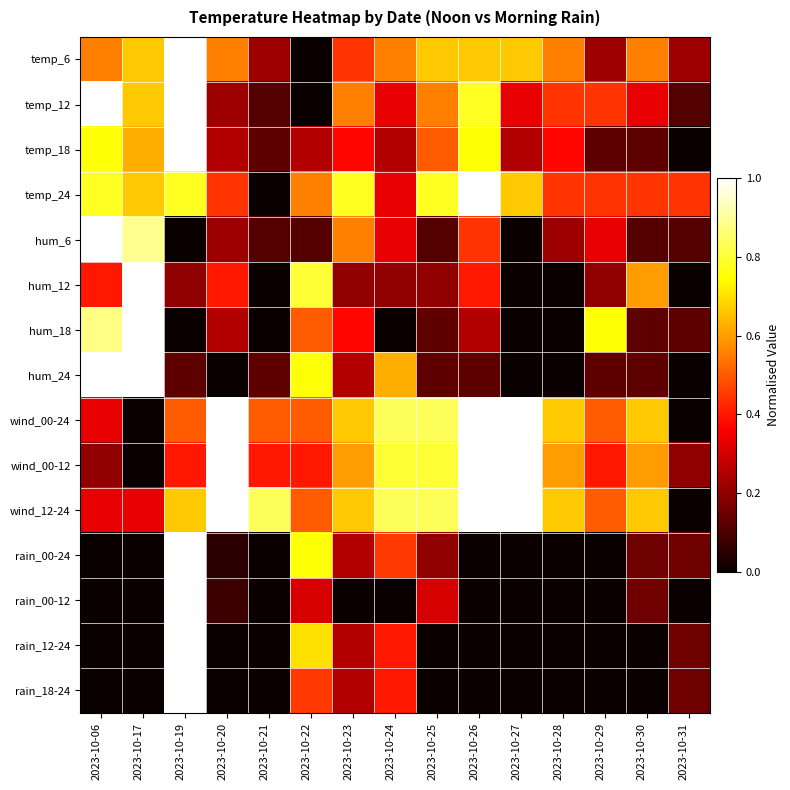

Reading right to left, extract all data points from this chart.

temp_6: 2023-10-31=0.2	2023-10-30=0.6	2023-10-29=0.2	2023-10-28=0.6	2023-10-27=0.7	2023-10-26=0.7	2023-10-25=0.7	2023-10-24=0.6	2023-10-23=0.4	2023-10-22=0.0	2023-10-21=0.2	2023-10-20=0.6	2023-10-19=1.0	2023-10-17=0.7	2023-10-06=0.6
temp_12: 2023-10-31=0.1	2023-10-30=0.3	2023-10-29=0.4	2023-10-28=0.4	2023-10-27=0.3	2023-10-26=0.8	2023-10-25=0.6	2023-10-24=0.3	2023-10-23=0.6	2023-10-22=0.0	2023-10-21=0.1	2023-10-20=0.2	2023-10-19=1.0	2023-10-17=0.7	2023-10-06=1.0
temp_18: 2023-10-31=0.0	2023-10-30=0.1	2023-10-29=0.1	2023-10-28=0.4	2023-10-27=0.2	2023-10-26=0.8	2023-10-25=0.5	2023-10-24=0.2	2023-10-23=0.4	2023-10-22=0.2	2023-10-21=0.1	2023-10-20=0.2	2023-10-19=1.0	2023-10-17=0.6	2023-10-06=0.8
temp_24: 2023-10-31=0.4	2023-10-30=0.4	2023-10-29=0.4	2023-10-28=0.4	2023-10-27=0.7	2023-10-26=1.0	2023-10-25=0.8	2023-10-24=0.3	2023-10-23=0.8	2023-10-22=0.6	2023-10-21=0.0	2023-10-20=0.4	2023-10-19=0.8	2023-10-17=0.7	2023-10-06=0.8
hum_6: 2023-10-31=0.1	2023-10-30=0.1	2023-10-29=0.3	2023-10-28=0.2	2023-10-27=0.0	2023-10-26=0.4	2023-10-25=0.1	2023-10-24=0.3	2023-10-23=0.6	2023-10-22=0.1	2023-10-21=0.1	2023-10-20=0.2	2023-10-19=0.0	2023-10-17=0.9	2023-10-06=1.0
hum_12: 2023-10-31=0.0	2023-10-30=0.6	2023-10-29=0.2	2023-10-28=0.0	2023-10-27=0.0	2023-10-26=0.4	2023-10-25=0.2	2023-10-24=0.2	2023-10-23=0.2	2023-10-22=0.8	2023-10-21=0.0	2023-10-20=0.4	2023-10-19=0.2	2023-10-17=1.0	2023-10-06=0.4
hum_18: 2023-10-31=0.1	2023-10-30=0.1	2023-10-29=0.8	2023-10-28=0.0	2023-10-27=0.0	2023-10-26=0.2	2023-10-25=0.1	2023-10-24=0.0	2023-10-23=0.4	2023-10-22=0.5	2023-10-21=0.0	2023-10-20=0.2	2023-10-19=0.0	2023-10-17=1.0	2023-10-06=0.9
hum_24: 2023-10-31=0.0	2023-10-30=0.1	2023-10-29=0.1	2023-10-28=0.0	2023-10-27=0.0	2023-10-26=0.1	2023-10-25=0.1	2023-10-24=0.6	2023-10-23=0.2	2023-10-22=0.8	2023-10-21=0.1	2023-10-20=0.0	2023-10-19=0.1	2023-10-17=1.0	2023-10-06=1.0
wind_00-24: 2023-10-31=0.0	2023-10-30=0.7	2023-10-29=0.5	2023-10-28=0.7	2023-10-27=1.0	2023-10-26=1.0	2023-10-25=0.8	2023-10-24=0.8	2023-10-23=0.7	2023-10-22=0.5	2023-10-21=0.5	2023-10-20=1.0	2023-10-19=0.5	2023-10-17=0.0	2023-10-06=0.3
wind_00-12: 2023-10-31=0.2	2023-10-30=0.6	2023-10-29=0.4	2023-10-28=0.6	2023-10-27=1.0	2023-10-26=1.0	2023-10-25=0.8	2023-10-24=0.8	2023-10-23=0.6	2023-10-22=0.4	2023-10-21=0.4	2023-10-20=1.0	2023-10-19=0.4	2023-10-17=0.0	2023-10-06=0.2
wind_12-24: 2023-10-31=0.0	2023-10-30=0.7	2023-10-29=0.5	2023-10-28=0.7	2023-10-27=1.0	2023-10-26=1.0	2023-10-25=0.8	2023-10-24=0.8	2023-10-23=0.7	2023-10-22=0.5	2023-10-21=0.8	2023-10-20=1.0	2023-10-19=0.7	2023-10-17=0.3	2023-10-06=0.3
rain_00-24: 2023-10-31=0.1	2023-10-30=0.1	2023-10-29=0.0	2023-10-28=0.0	2023-10-27=0.0	2023-10-26=0.0	2023-10-25=0.2	2023-10-24=0.5	2023-10-23=0.2	2023-10-22=0.8	2023-10-21=0.0	2023-10-20=0.1	2023-10-19=1.0	2023-10-17=0.0	2023-10-06=0.0
rain_00-12: 2023-10-31=0.0	2023-10-30=0.2	2023-10-29=0.0	2023-10-28=0.0	2023-10-27=0.0	2023-10-26=0.0	2023-10-25=0.3	2023-10-24=0.0	2023-10-23=0.0	2023-10-22=0.3	2023-10-21=0.0	2023-10-20=0.1	2023-10-19=1.0	2023-10-17=0.0	2023-10-06=0.0
rain_12-24: 2023-10-31=0.1	2023-10-30=0.0	2023-10-29=0.0	2023-10-28=0.0	2023-10-27=0.0	2023-10-26=0.0	2023-10-25=0.0	2023-10-24=0.4	2023-10-23=0.2	2023-10-22=0.7	2023-10-21=0.0	2023-10-20=0.0	2023-10-19=1.0	2023-10-17=0.0	2023-10-06=0.0
rain_18-24: 2023-10-31=0.1	2023-10-30=0.0	2023-10-29=0.0	2023-10-28=0.0	2023-10-27=0.0	2023-10-26=0.0	2023-10-25=0.0	2023-10-24=0.4	2023-10-23=0.2	2023-10-22=0.5	2023-10-21=0.0	2023-10-20=0.0	2023-10-19=1.0	2023-10-17=0.0	2023-10-06=0.0